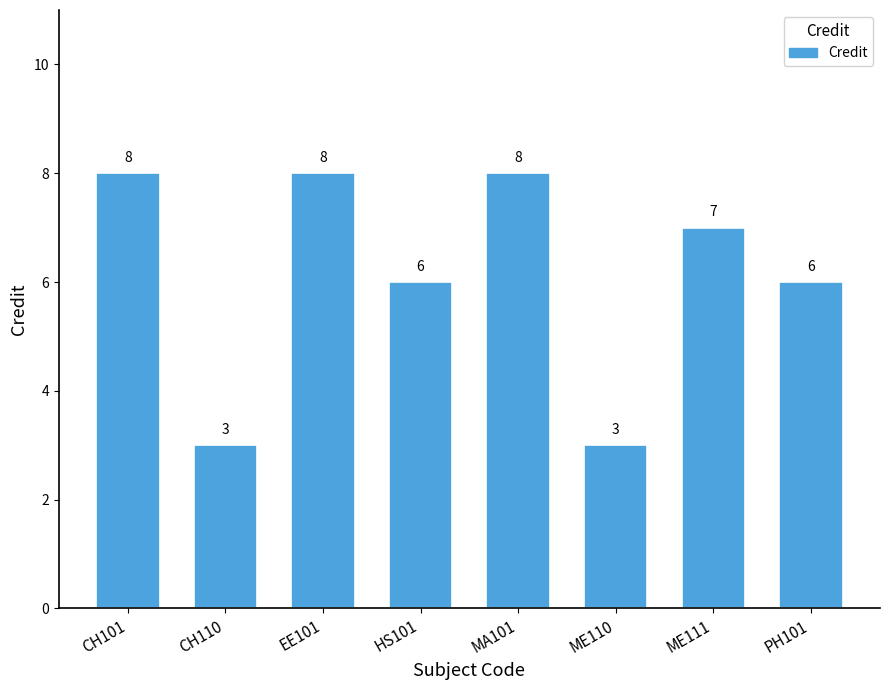

What is the sum of the values at ME110 and CH110?

6